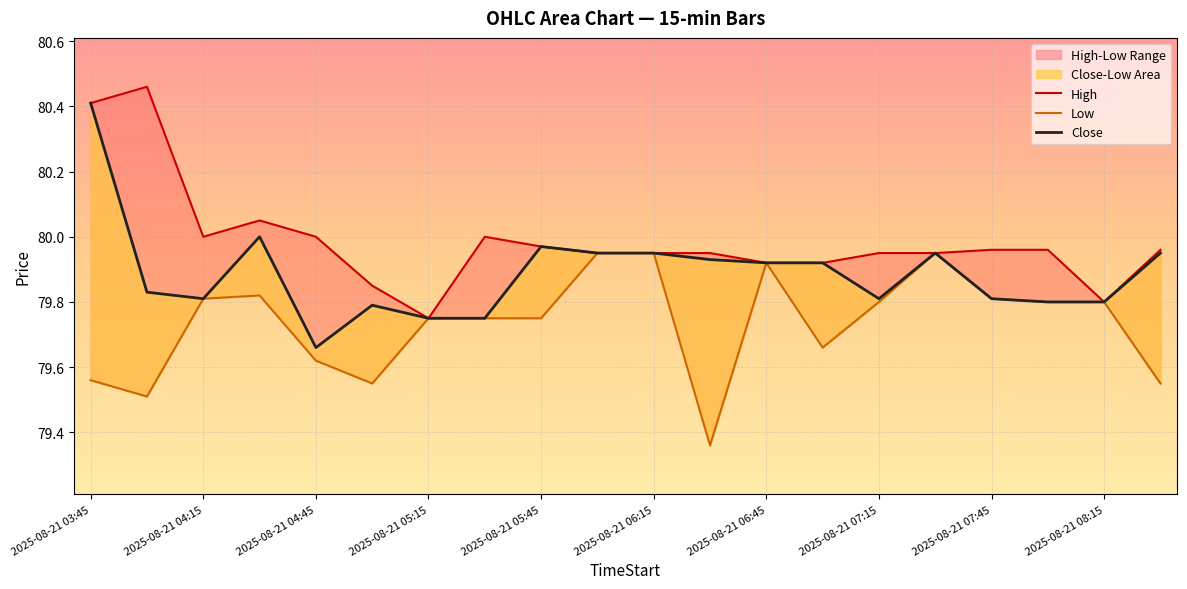

True or false: Low has a value of 108.0 at 2025-08-21 06:45.

False